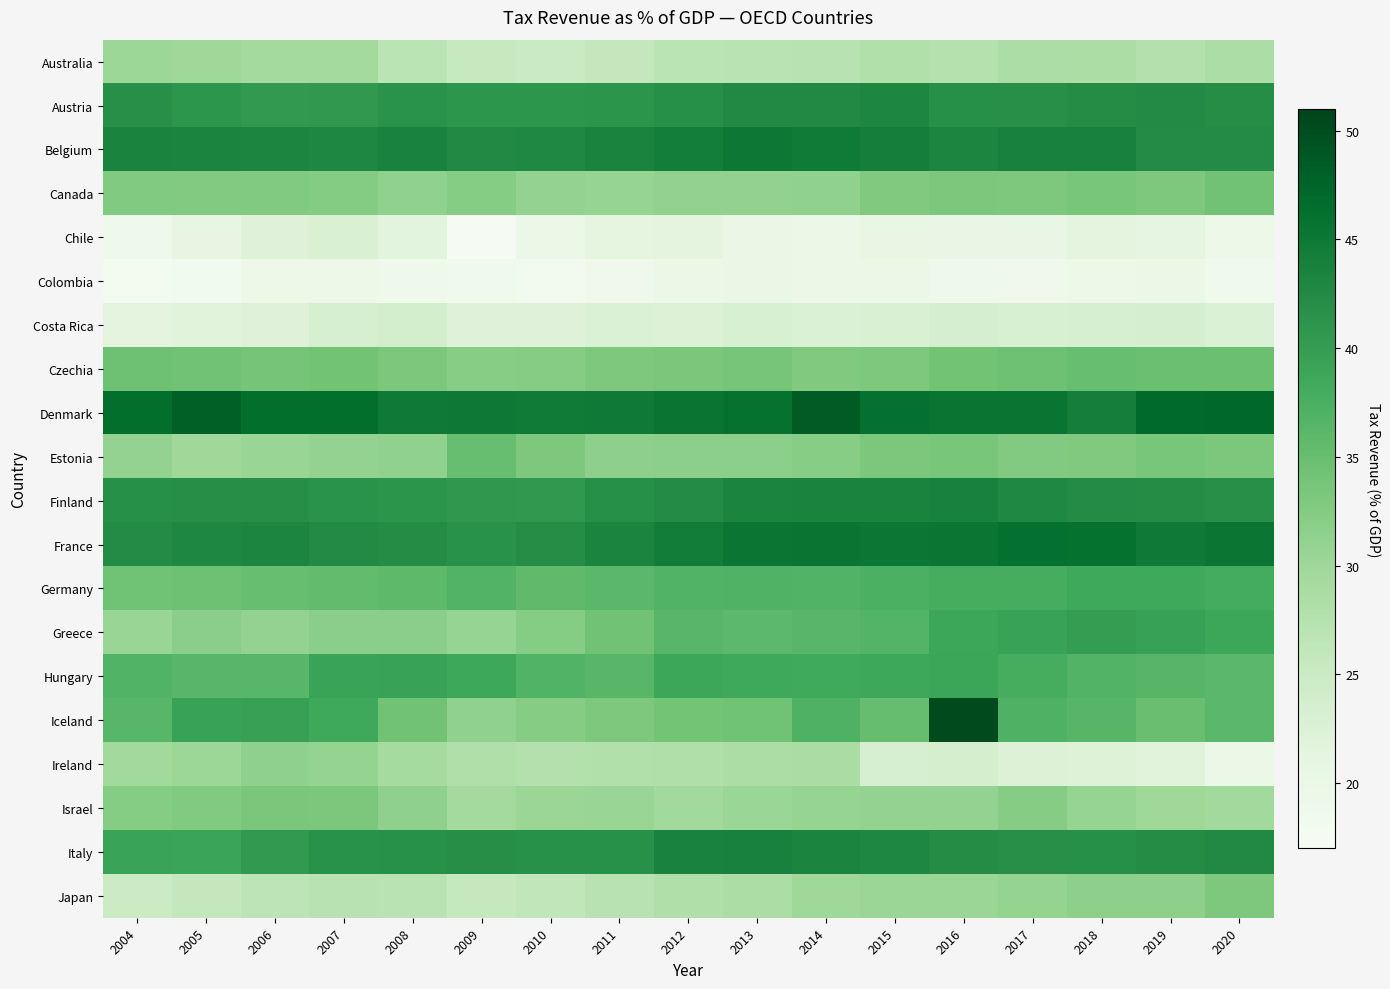

Reading right to left, extract all data points from this chart.

Australia: 2020=28.5	2019=27.7	2018=28.6	2017=28.5	2016=27.5	2015=27.8	2014=27.2	2013=27.0	2012=26.8	2011=25.8	2010=25.2	2009=25.4	2008=26.7	2007=29.4	2006=29.3	2005=29.8	2004=30.1
Austria: 2020=42.2	2019=42.6	2018=42.2	2017=41.9	2016=41.8	2015=43.1	2014=42.7	2013=42.6	2012=41.8	2011=41.1	2010=41.0	2009=41.0	2008=41.4	2007=40.5	2006=40.4	2005=41.0	2004=42.0
Belgium: 2020=42.5	2019=42.4	2018=43.8	2017=43.8	2016=43.3	2015=44.1	2014=44.8	2013=45.0	2012=44.3	2011=43.5	2010=42.9	2009=42.7	2008=43.6	2007=42.9	2006=43.2	2005=43.4	2004=43.5
Canada: 2020=34.3	2019=33.1	2018=33.5	2017=33.0	2016=33.3	2015=32.8	2014=31.3	2013=31.1	2012=31.2	2011=30.8	2010=31.0	2009=32.3	2008=31.2	2007=32.5	2006=32.7	2005=32.7	2004=32.7
Chile: 2020=19.4	2019=21.0	2018=21.3	2017=20.2	2016=20.2	2015=20.5	2014=19.7	2013=19.9	2012=21.3	2011=21.2	2010=19.7	2009=17.4	2008=21.4	2007=22.8	2006=22.1	2005=20.8	2004=19.1
Colombia: 2020=18.8	2019=19.7	2018=19.3	2017=19.0	2016=19.1	2015=19.9	2014=19.6	2013=20.0	2012=19.7	2011=18.9	2010=18.1	2009=18.8	2008=19.0	2007=19.3	2006=19.3	2005=18.3	2004=18.0
Costa Rica: 2020=22.7	2019=23.4	2018=23.2	2017=23.0	2016=23.5	2015=22.9	2014=22.6	2013=23.0	2012=22.6	2011=22.6	2010=22.1	2009=22.1	2008=23.7	2007=23.1	2006=22.0	2005=21.8	2004=21.3
Czechia: 2020=34.7	2019=34.8	2018=35.0	2017=34.4	2016=34.0	2015=33.1	2014=32.9	2013=33.7	2012=33.4	2011=33.0	2010=32.2	2009=32.1	2008=33.3	2007=34.1	2006=33.8	2005=34.2	2004=34.5
Denmark: 2020=47.1	2019=46.9	2018=44.2	2017=45.5	2016=45.5	2015=46.1	2014=48.5	2013=45.9	2012=45.5	2011=44.8	2010=44.8	2009=45.0	2008=44.8	2007=46.4	2006=46.5	2005=48.0	2004=46.4
Estonia: 2020=33.3	2019=33.5	2018=32.9	2017=32.5	2016=33.5	2015=33.3	2014=32.1	2013=31.7	2012=31.7	2011=31.5	2010=33.2	2009=35.0	2008=31.2	2007=31.0	2006=30.4	2005=29.8	2004=31.0
Finland: 2020=41.8	2019=42.3	2018=42.4	2017=42.9	2016=43.7	2015=43.5	2014=43.5	2013=43.4	2012=42.4	2011=41.8	2010=40.6	2009=40.8	2008=41.1	2007=41.4	2006=42.1	2005=42.0	2004=41.7
France: 2020=45.3	2019=44.9	2018=45.9	2017=46.1	2016=45.4	2015=45.3	2014=45.4	2013=45.4	2012=44.4	2011=43.3	2010=42.1	2009=41.5	2008=42.3	2007=42.5	2006=43.3	2005=42.9	2004=42.4
Germany: 2020=37.9	2019=38.6	2018=38.5	2017=37.7	2016=37.8	2015=37.3	2014=36.8	2013=37.0	2012=36.8	2011=36.1	2010=35.5	2009=36.7	2008=35.8	2007=35.4	2006=34.9	2005=34.4	2004=34.3
Greece: 2020=38.9	2019=39.5	2018=40.0	2017=39.4	2016=38.9	2015=36.6	2014=36.3	2013=35.9	2012=36.3	2011=34.3	2010=32.3	2009=30.8	2008=31.8	2007=31.8	2006=31.1	2005=31.9	2004=30.5
Hungary: 2020=36.1	2019=36.4	2018=36.8	2017=37.8	2016=39.0	2015=38.7	2014=38.4	2013=38.4	2012=38.9	2011=36.4	2010=36.8	2009=38.7	2008=39.3	2007=39.2	2006=36.3	2005=36.4	2004=36.9
Iceland: 2020=36.1	2019=34.9	2018=36.5	2017=37.1	2016=50.3	2015=35.1	2014=37.1	2013=34.3	2012=34.0	2011=33.2	2010=32.2	2009=31.3	2008=34.3	2007=38.4	2006=39.6	2005=39.3	2004=36.3
Ireland: 2020=19.9	2019=21.9	2018=22.3	2017=22.5	2016=23.5	2015=23.2	2014=28.7	2013=28.7	2012=28.1	2011=27.8	2010=27.7	2009=28.1	2008=29.1	2007=30.8	2006=31.4	2005=30.0	2004=29.6
Israel: 2020=29.6	2019=30.0	2018=30.7	2017=32.2	2016=31.0	2015=31.0	2014=30.7	2013=30.4	2012=29.6	2011=30.5	2010=30.3	2009=29.3	2008=31.4	2007=33.3	2006=33.4	2005=32.8	2004=32.3
Italy: 2020=42.7	2019=42.3	2018=41.7	2017=41.9	2016=42.2	2015=43.0	2014=43.3	2013=43.8	2012=43.6	2011=41.6	2010=41.7	2009=42.0	2008=41.6	2007=41.6	2006=40.5	2005=39.0	2004=39.2
Japan: 2020=33.2	2019=31.5	2018=31.5	2017=30.9	2016=30.3	2015=30.2	2014=30.0	2013=28.6	2012=28.0	2011=27.1	2010=26.2	2009=25.7	2008=27.0	2007=27.2	2006=26.6	2005=25.8	2004=24.8